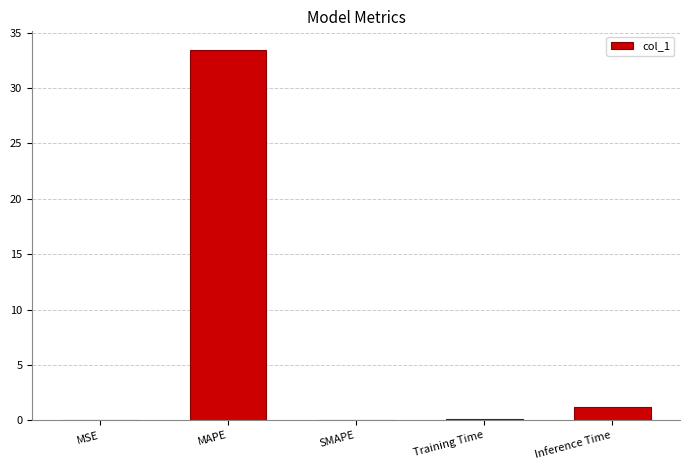

At which label is the value closest to 16?

Inference Time